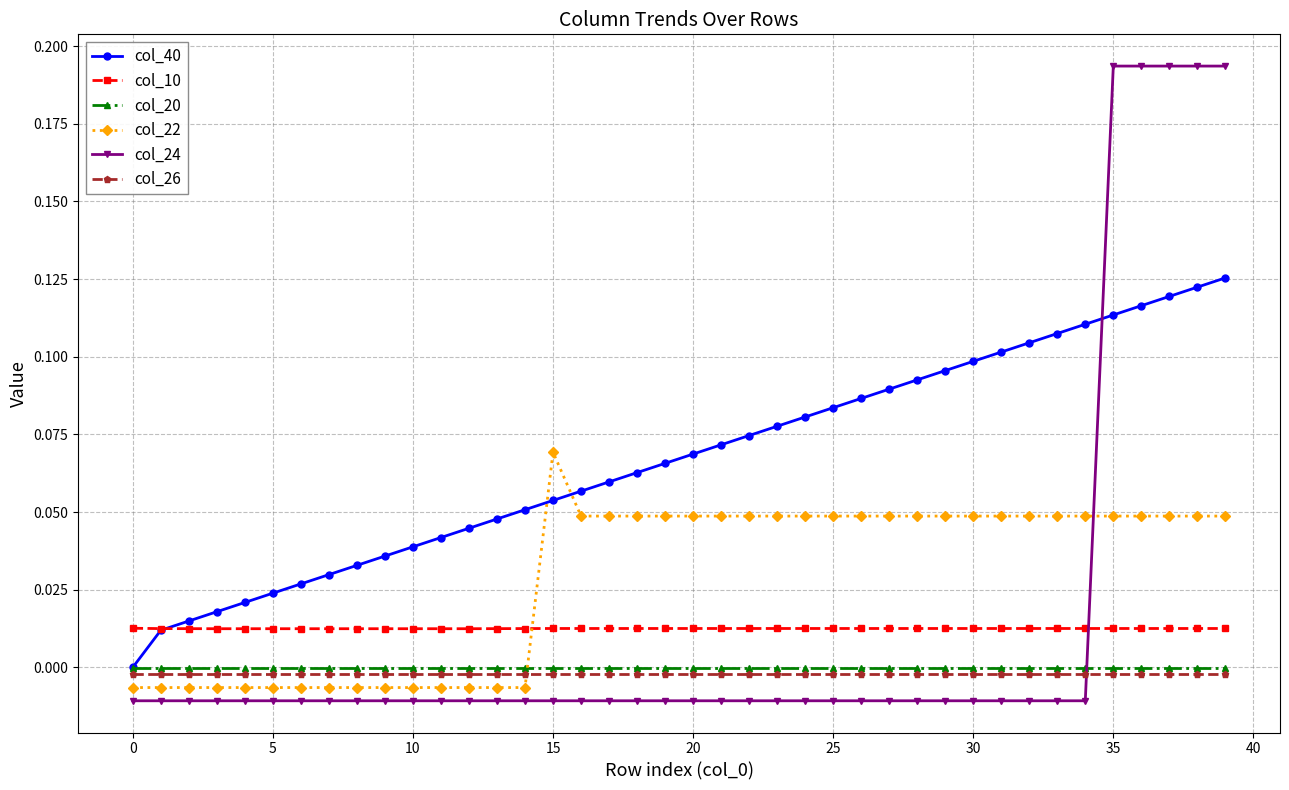

How many intersections are there between col_20 and col_22?

1